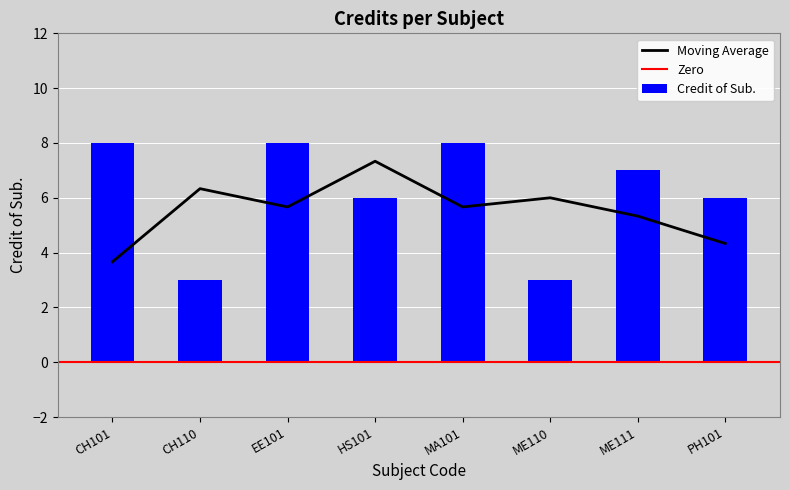

What is the label of the 4th bar from the right?

MA101